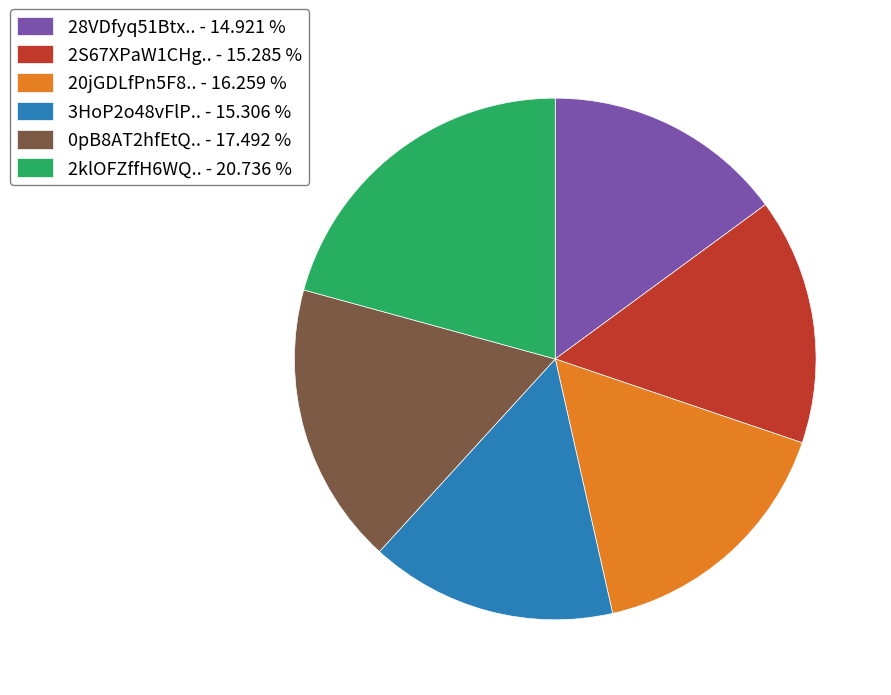

Which slice is the largest?

2klOFZffH6WQ.. - 20.736 %